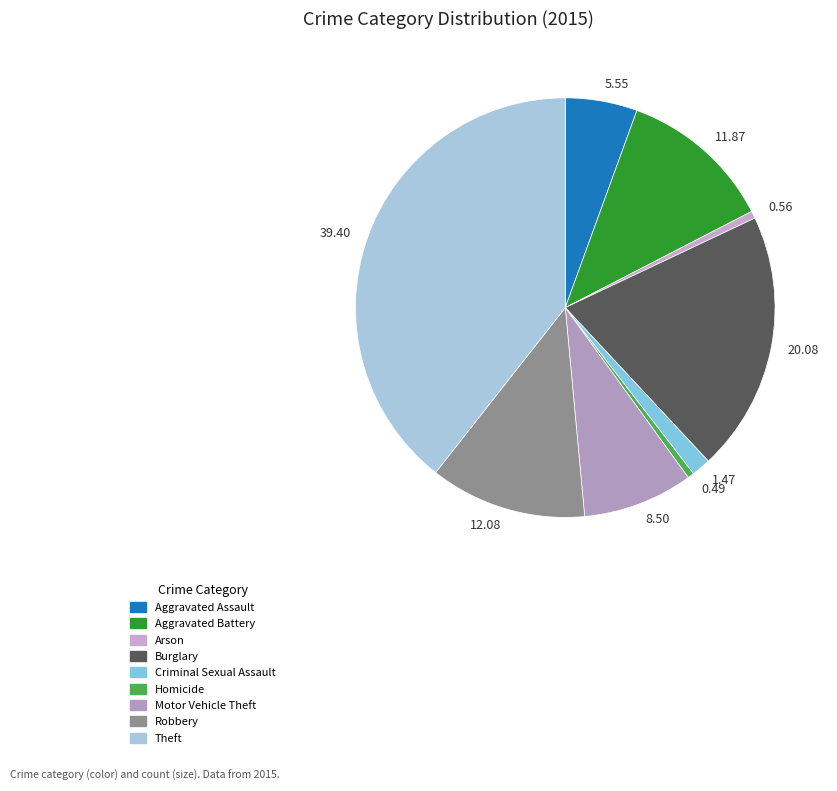

How many segments does this pie chart have?

9